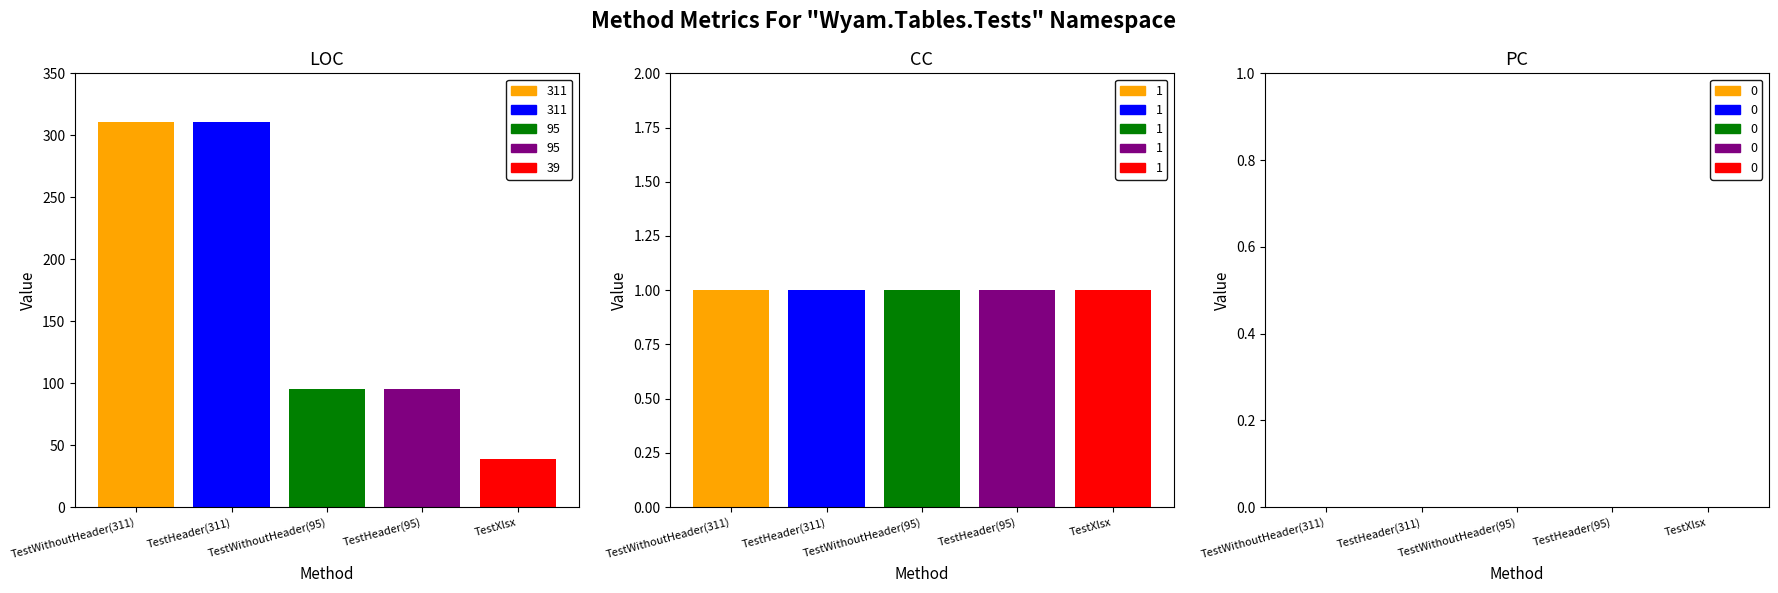

Is the value of PC at TestWithoutHeader(311) greater than the value of CC at TestHeader(95)?

No